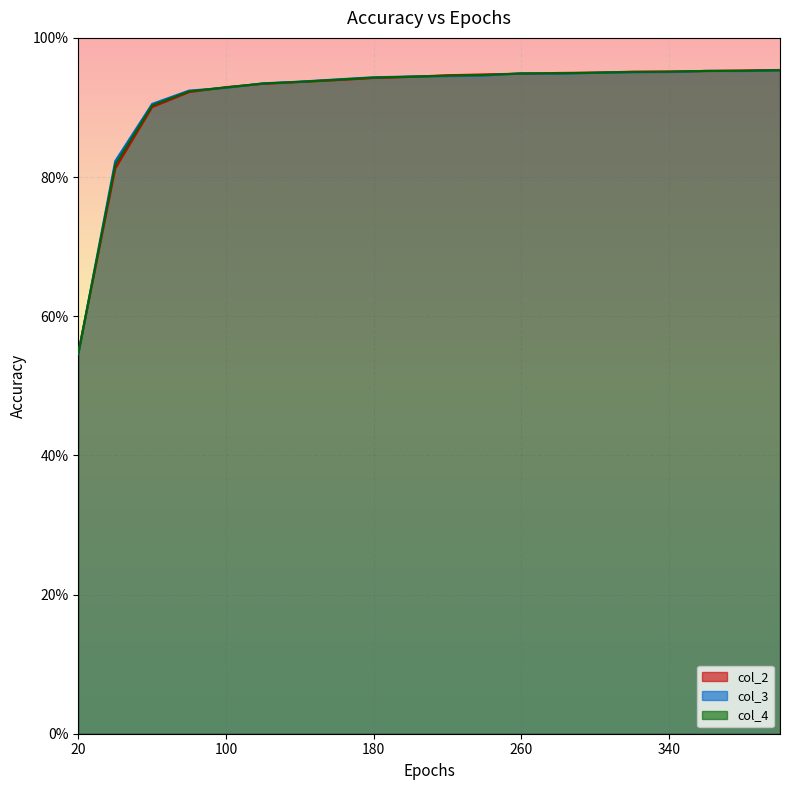

What is the minimum value for col_4?

0.5